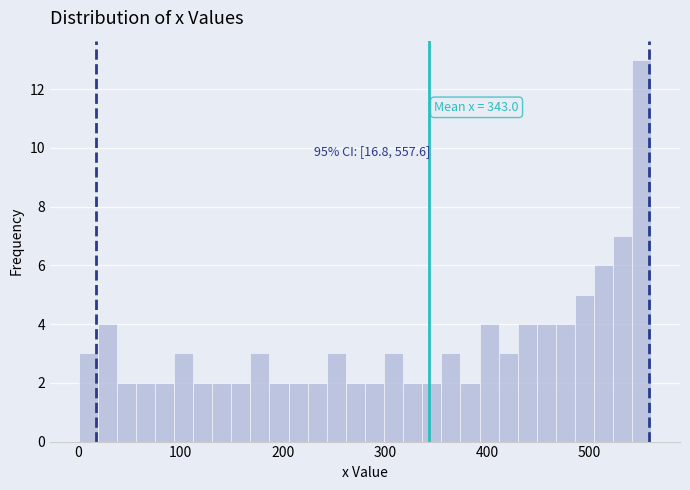

Around what value on the x-axis is the tallest bar? Give the approximate position of its centre, as read against the axis.

550